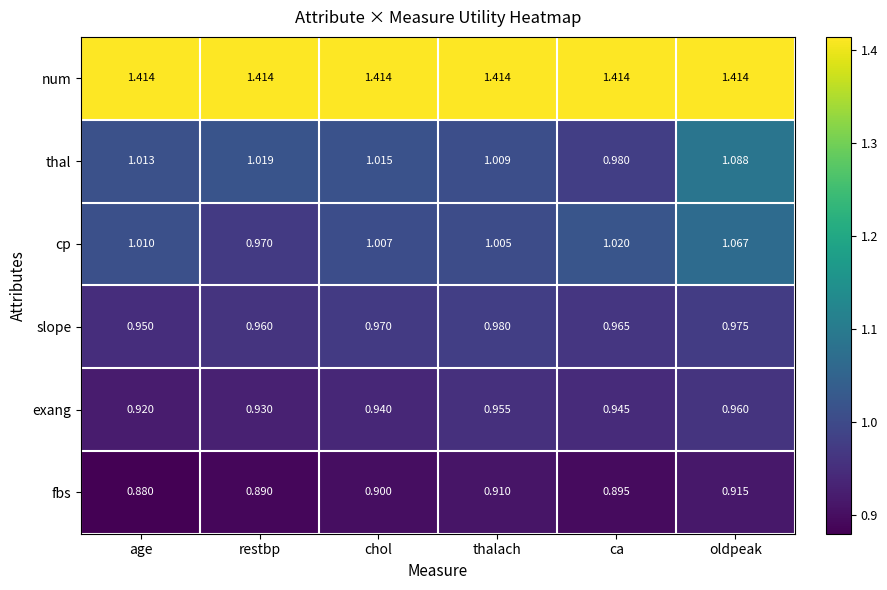

Rank the series at age from lowest to highest value.

fbs, exang, slope, cp, thal, num